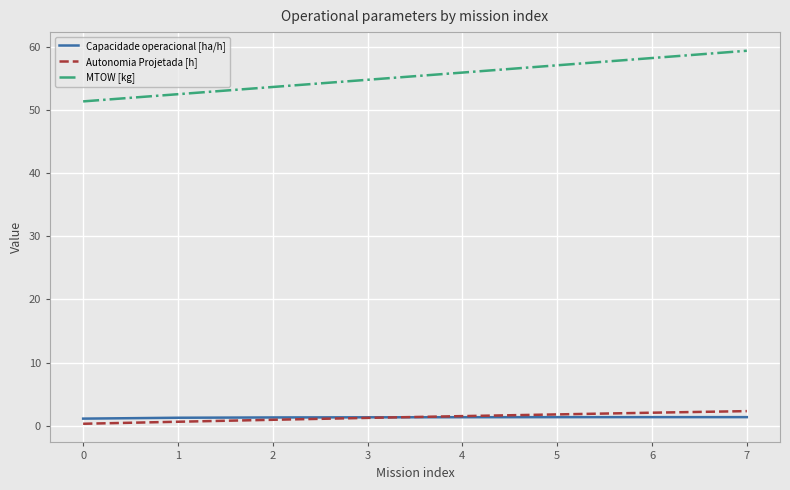

Rank the series by their maximum value, from highest to lowest.

MTOW [kg], Autonomia Projetada [h], Capacidade operacional [ha/h]